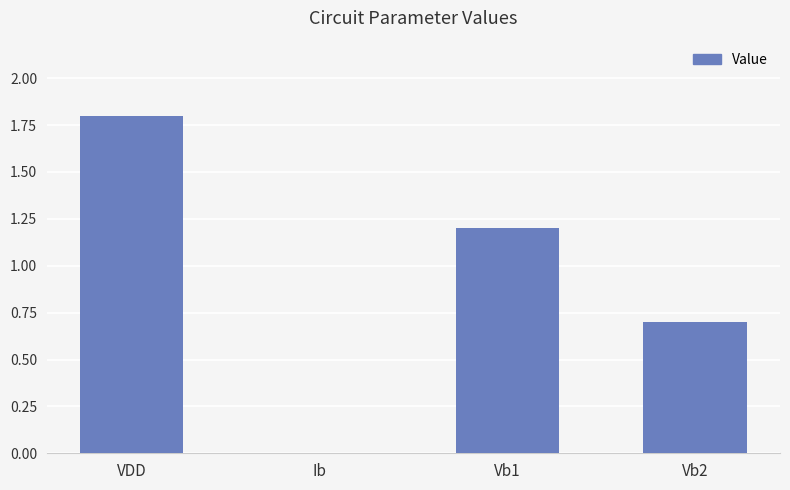

What is the change in value from VDD to Vb1?

-0.6